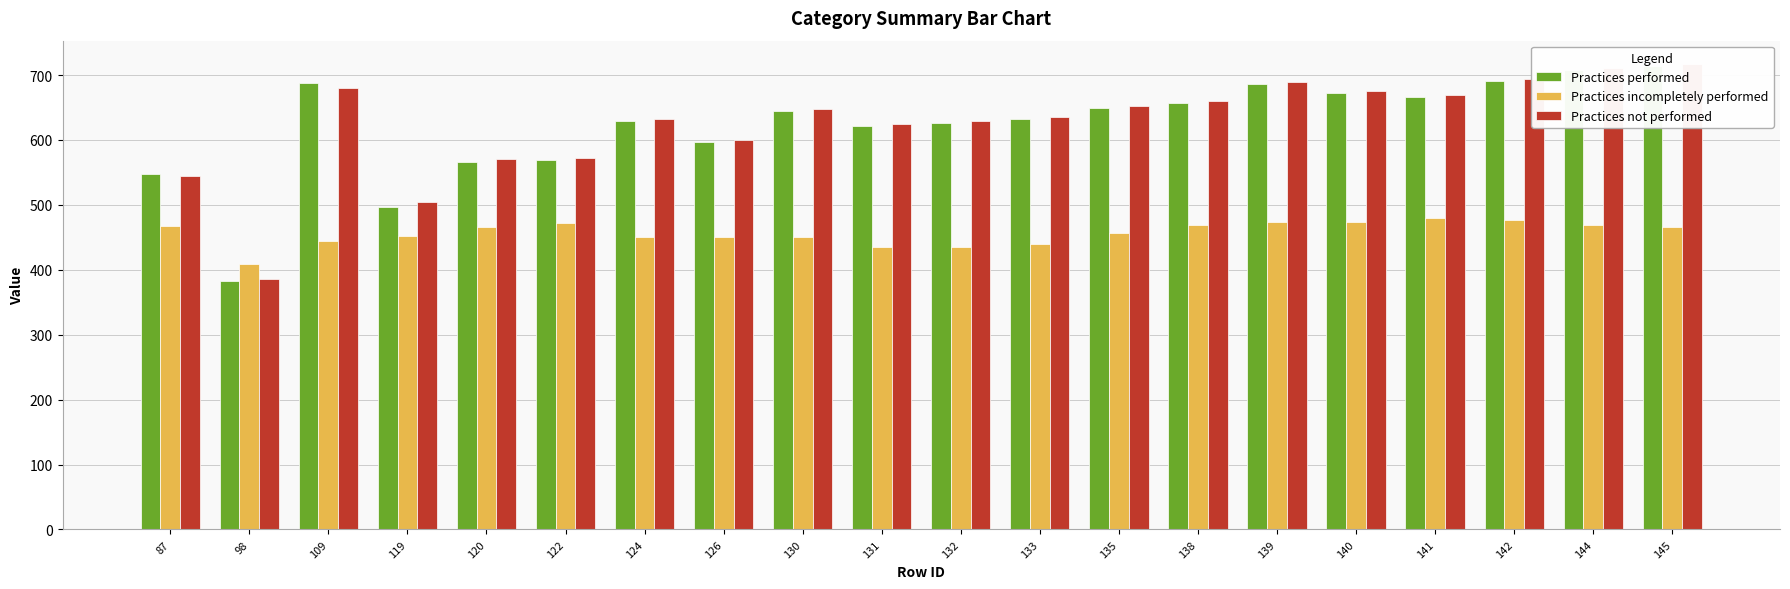

What is the total value across all series at 135?

1758.8